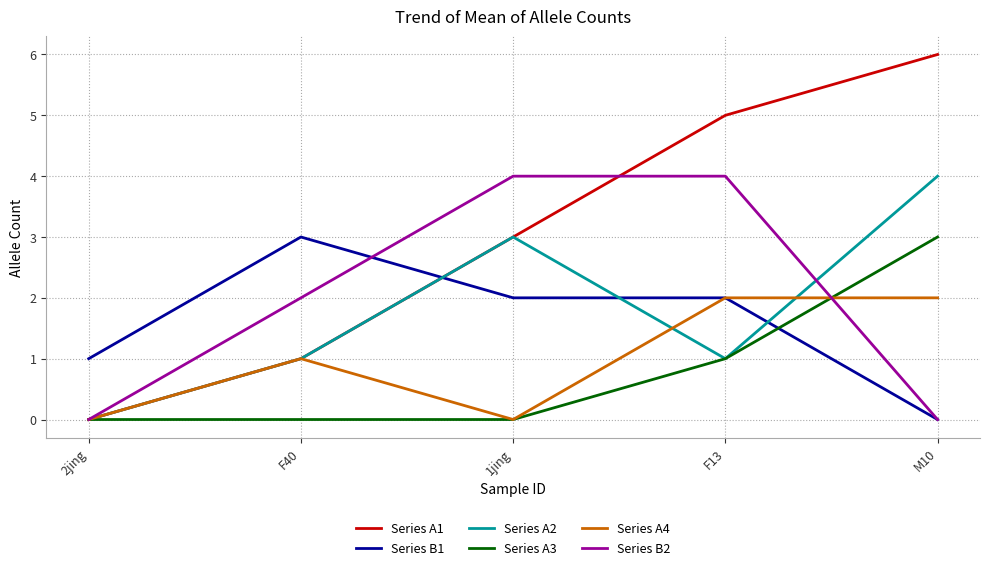

What position from the left is F13?

4